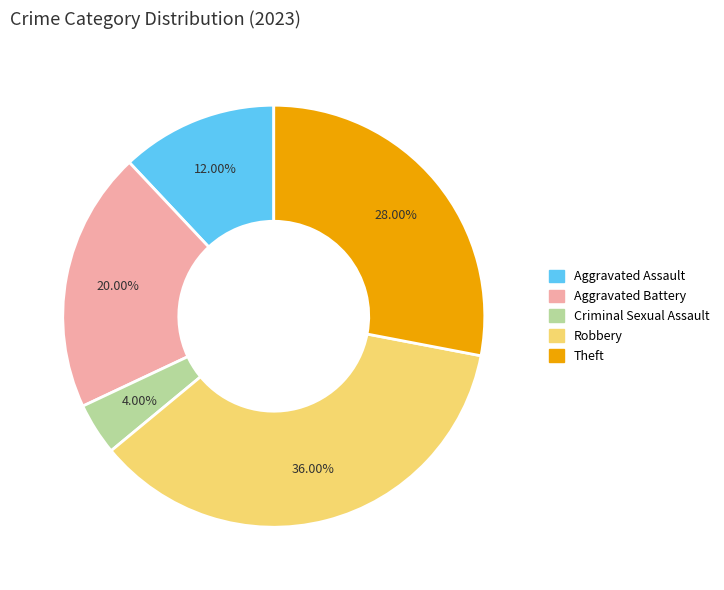

Count the number of slices in the pie.

5